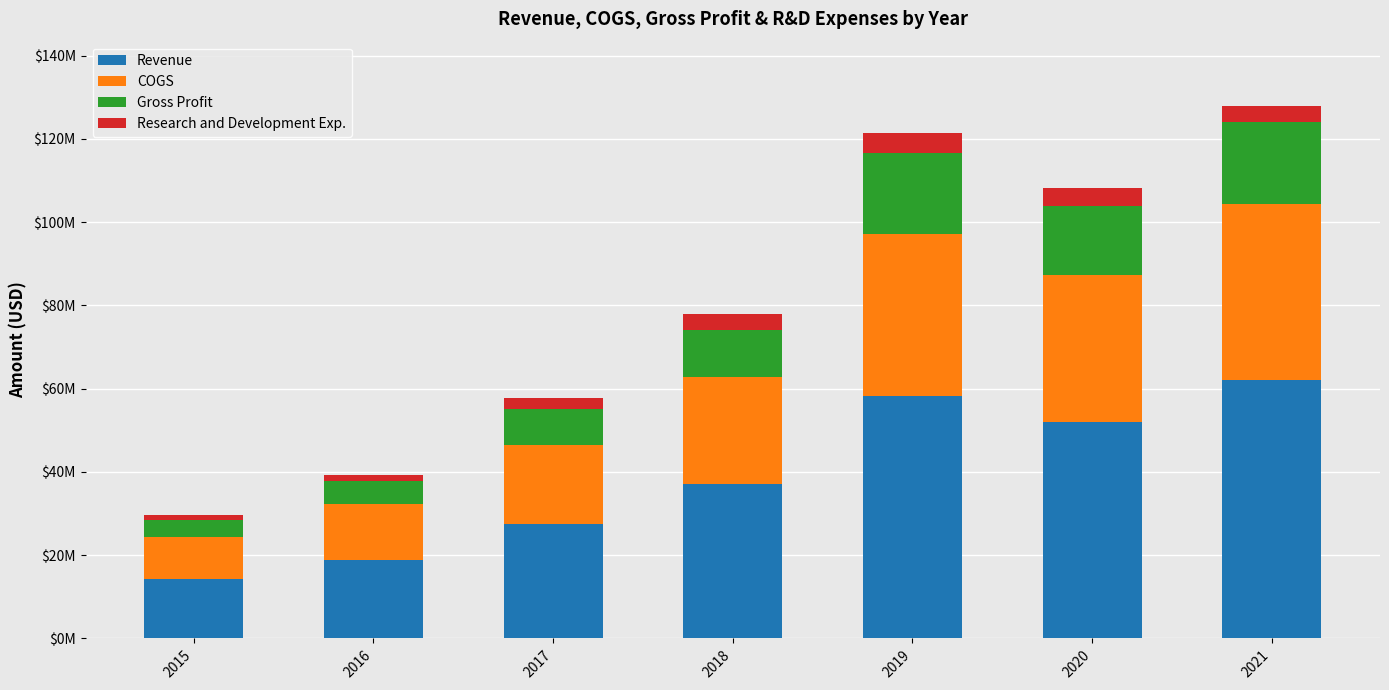

What are all the series names shown in the legend?

Revenue, COGS, Gross Profit, Research and Development Exp.